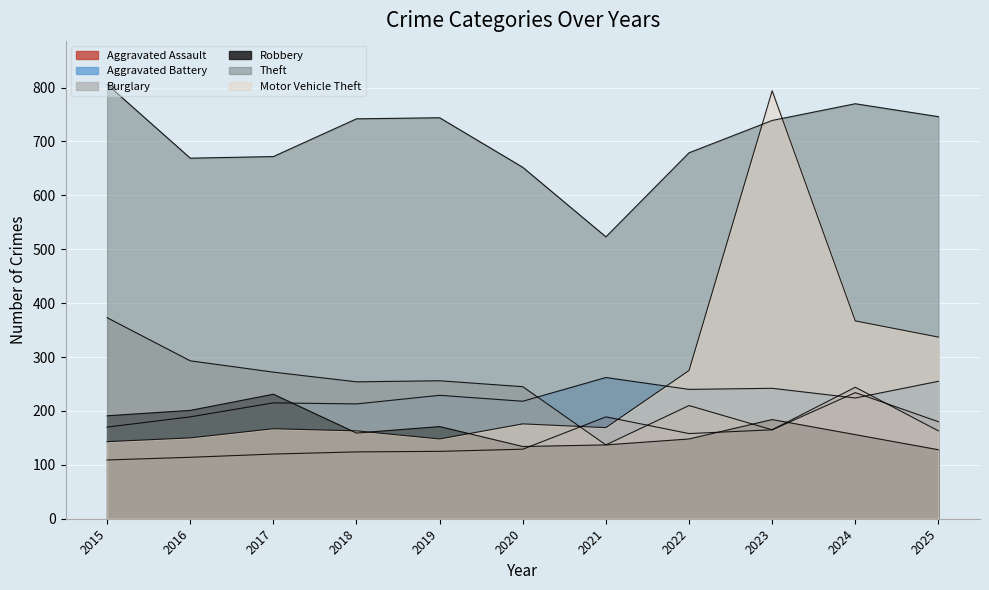

Reading left to right, what are all the values shown in this chart?

Aggravated Assault: 2015=109	2016=114	2017=120	2018=124	2019=125	2020=129	2021=189	2022=158	2023=165	2024=234	2025=180
Aggravated Battery: 2015=170	2016=189	2017=215	2018=213	2019=229	2020=218	2021=262	2022=240	2023=242	2024=224	2025=255
Burglary: 2015=373	2016=293	2017=272	2018=254	2019=256	2020=245	2021=137	2022=210	2023=165	2024=244	2025=163
Robbery: 2015=191	2016=201	2017=231	2018=159	2019=171	2020=134	2021=137	2022=148	2023=184	2024=156	2025=128
Theft: 2015=806	2016=669	2017=672	2018=742	2019=744	2020=652	2021=523	2022=679	2023=739	2024=770	2025=746
Motor Vehicle Theft: 2015=143	2016=150	2017=167	2018=163	2019=148	2020=176	2021=169	2022=275	2023=794	2024=367	2025=337